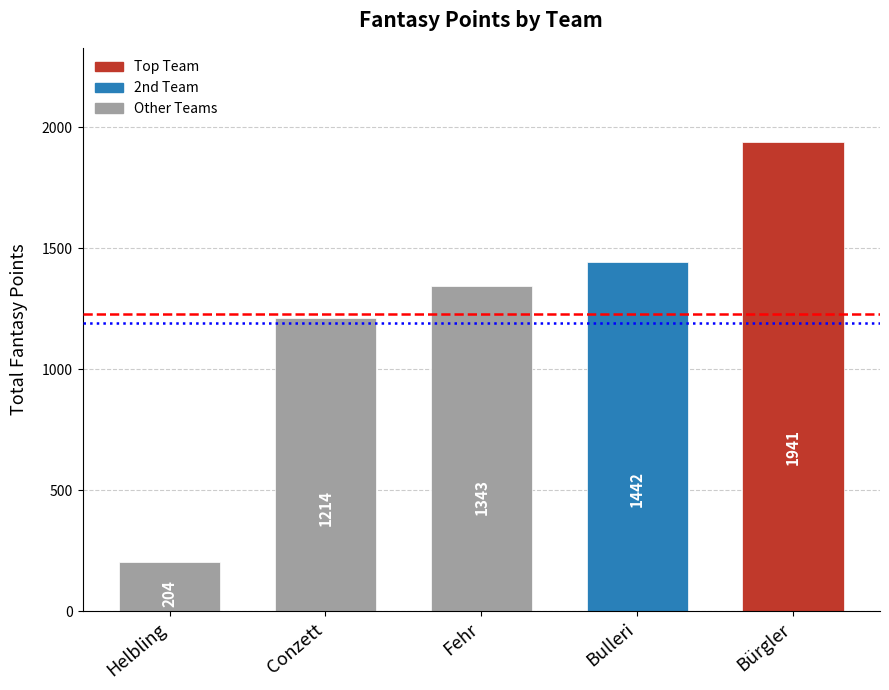

Reading left to right, list all the values displayed in this chart.

Helbling=204	Conzett=1214	Fehr=1343	Bulleri=1442	Bürgler=1941